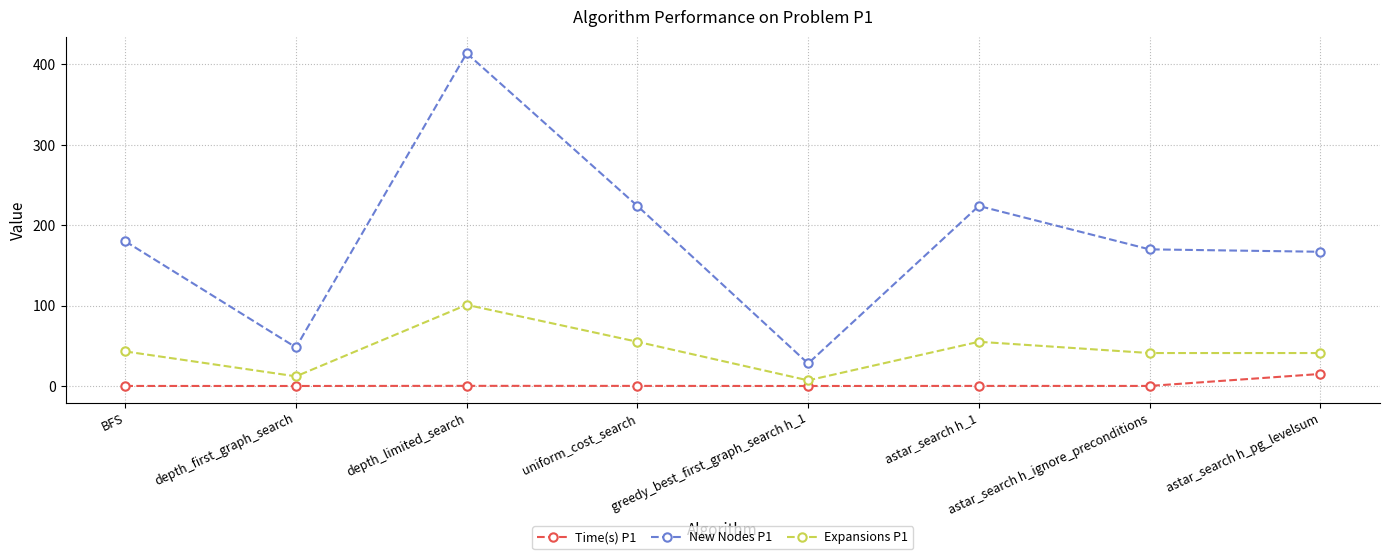

True or false: New Nodes P1 and Time(s) P1 cross at least once.

False